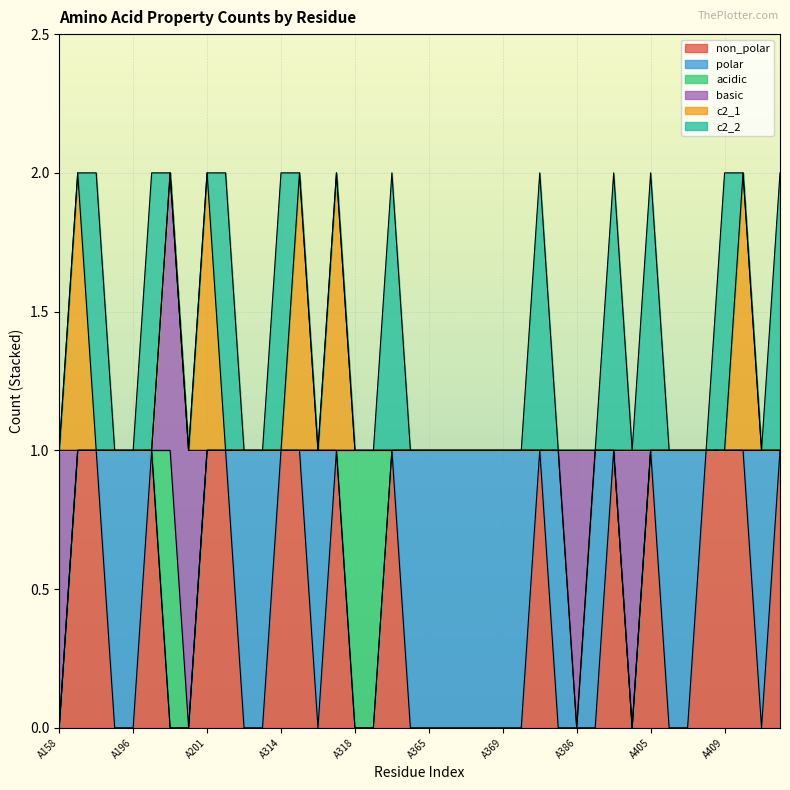

How many lines are shown in the chart?

6